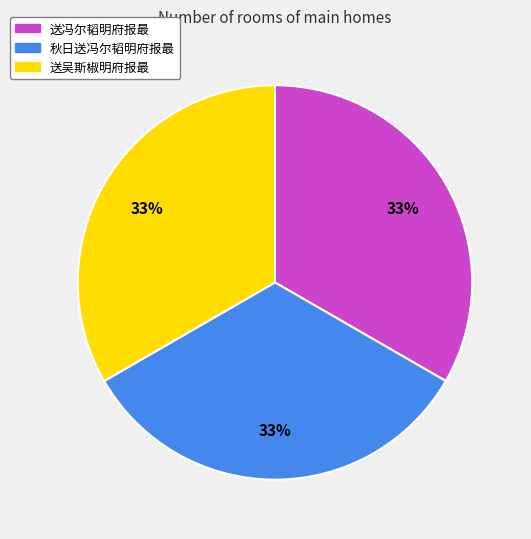

Count the number of slices in the pie.

3